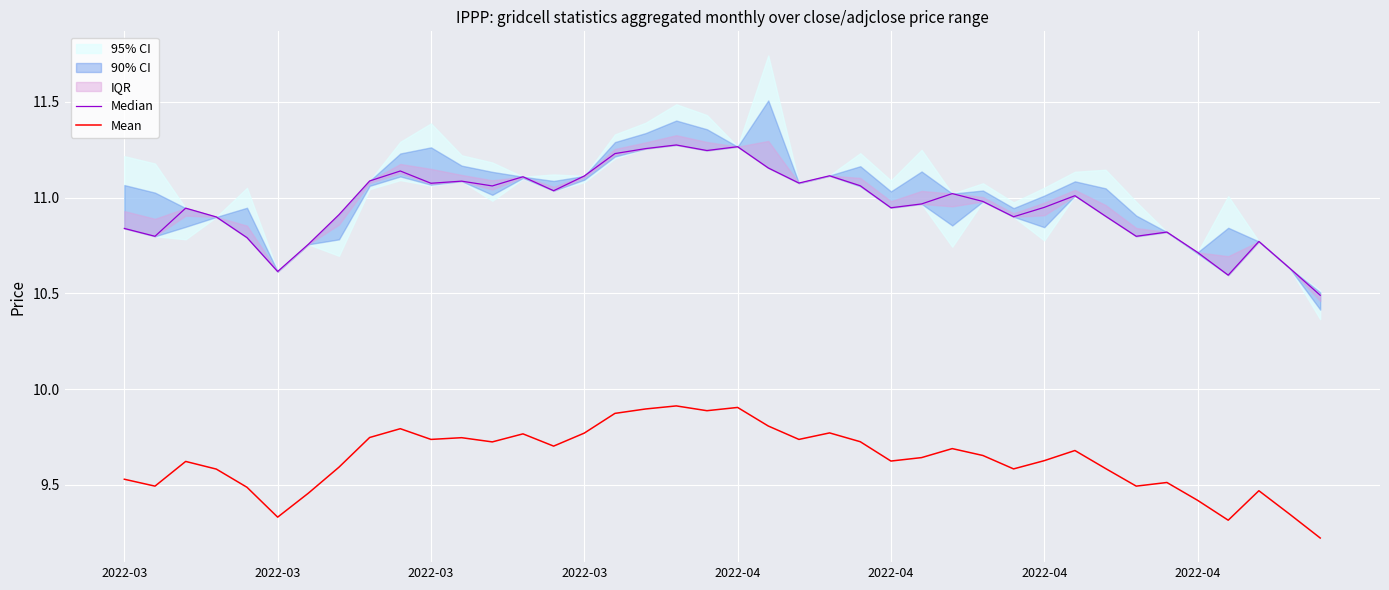

Is this an area chart (filled region under the line)?

No